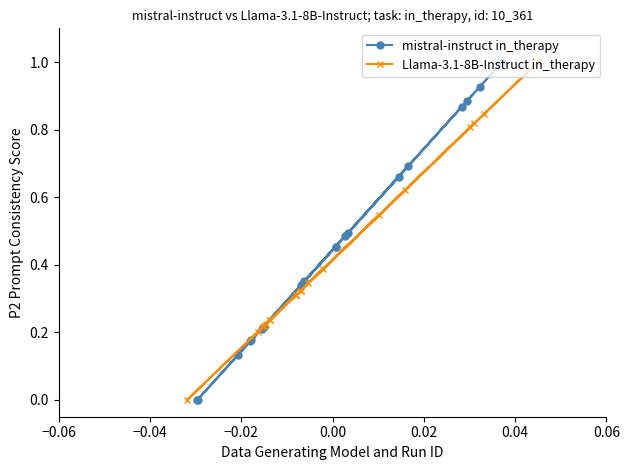

True or false: mistral-instruct in_therapy and Llama-3.1-8B-Instruct in_therapy cross at least once.

True